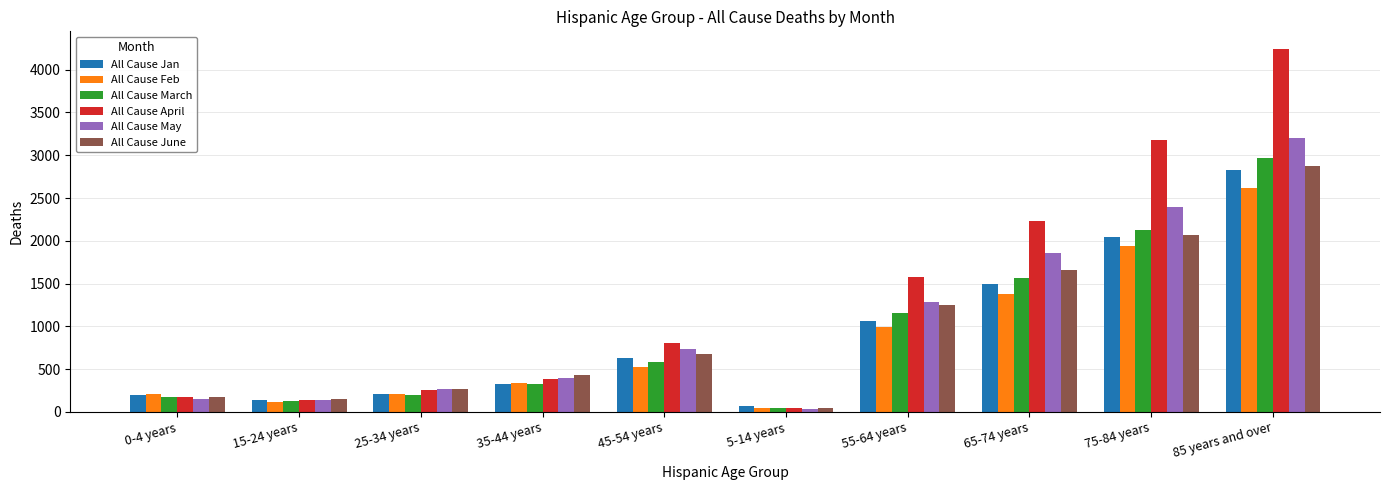

Which category has the highest value across all series?

85 years and over